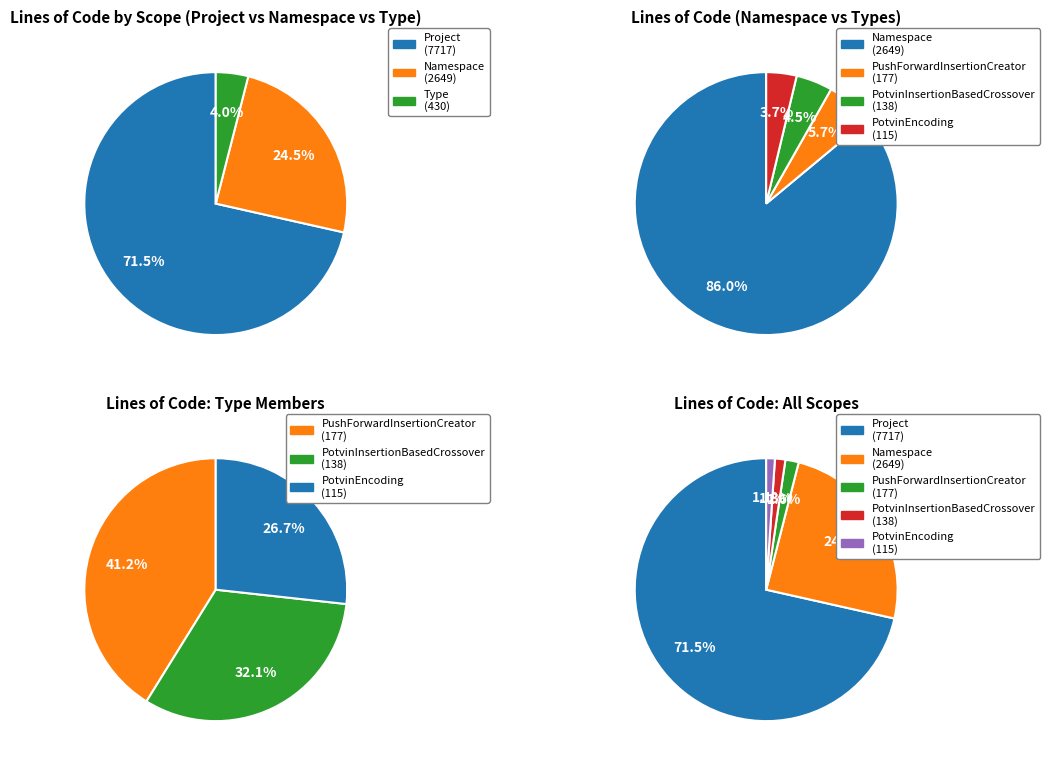

Is there any slice that represents more than half of the pie?

Yes